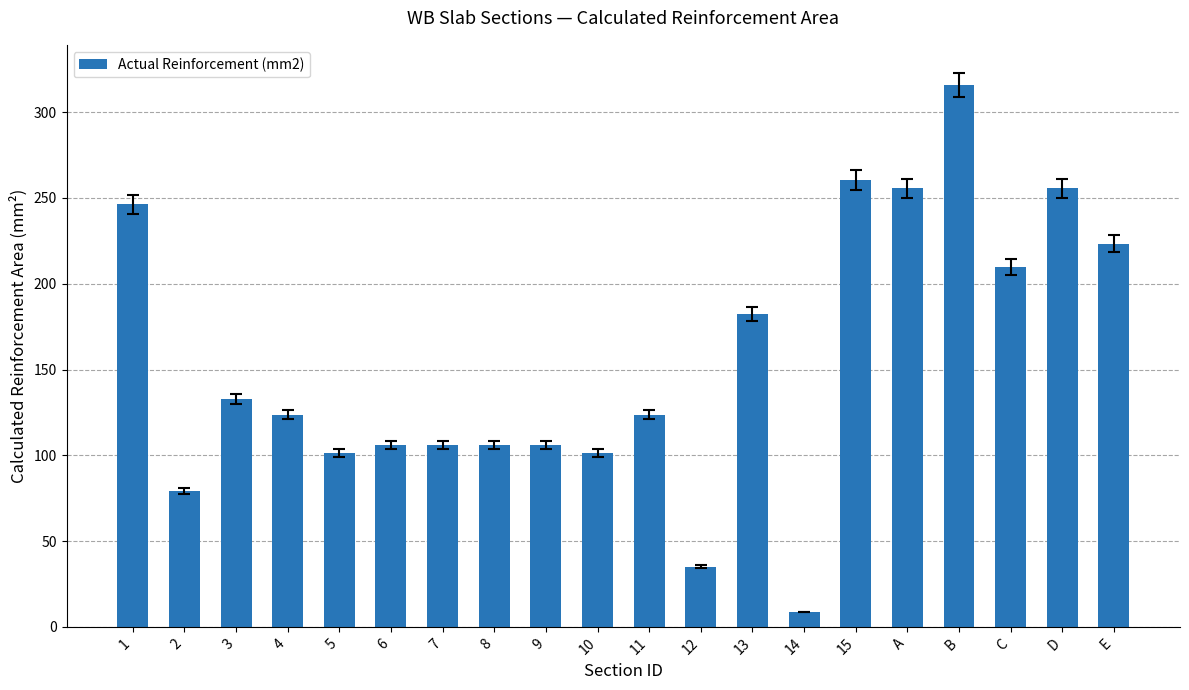

What is the value of the 5th bar from the left?

101.4